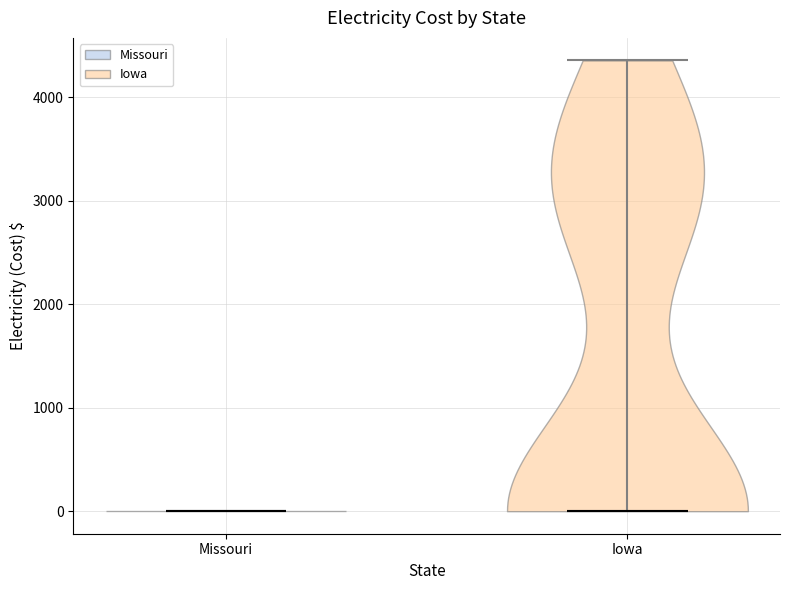

Where does the median line of the violin for Iowa sit on the y-axis? The values are not printed on the chart, so give them approximately, as read against the axis.

0